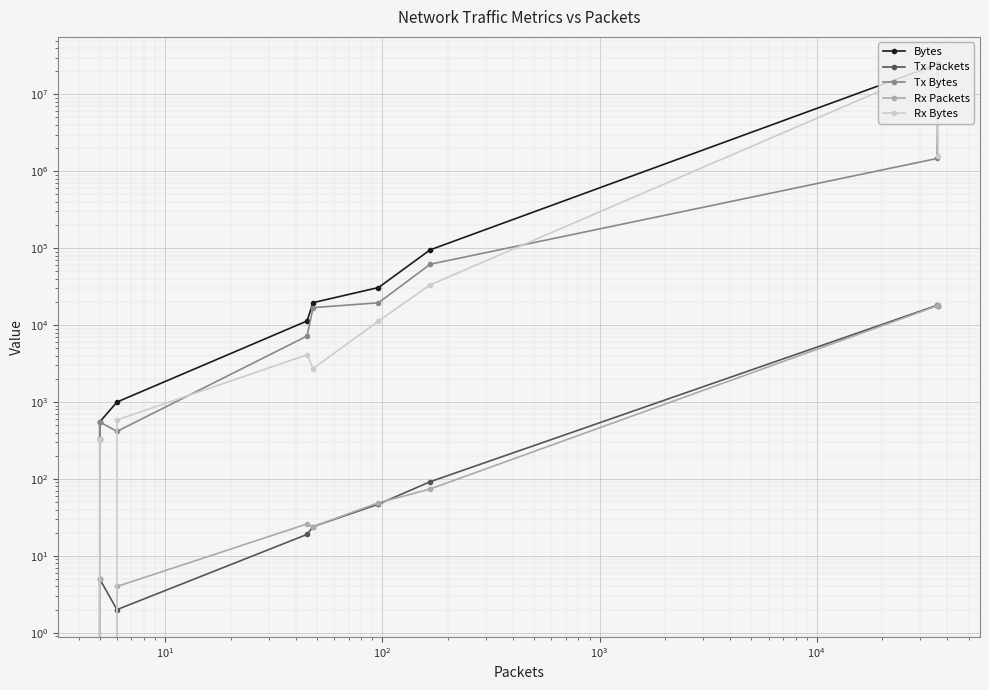

The value of Rx Bytes at $\mathdefault{10^{4}}$ is 6341. True or false?

False